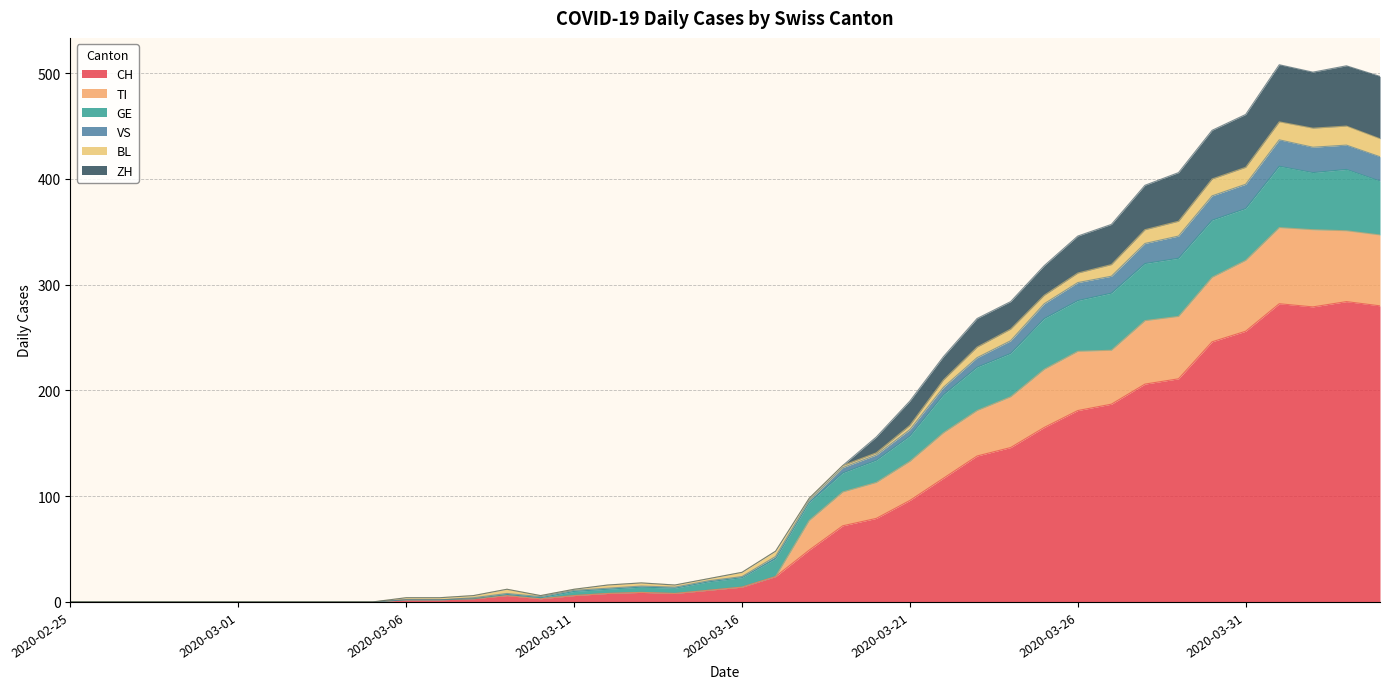

At which category does the chart reach its peak across all series?

2020-04-01